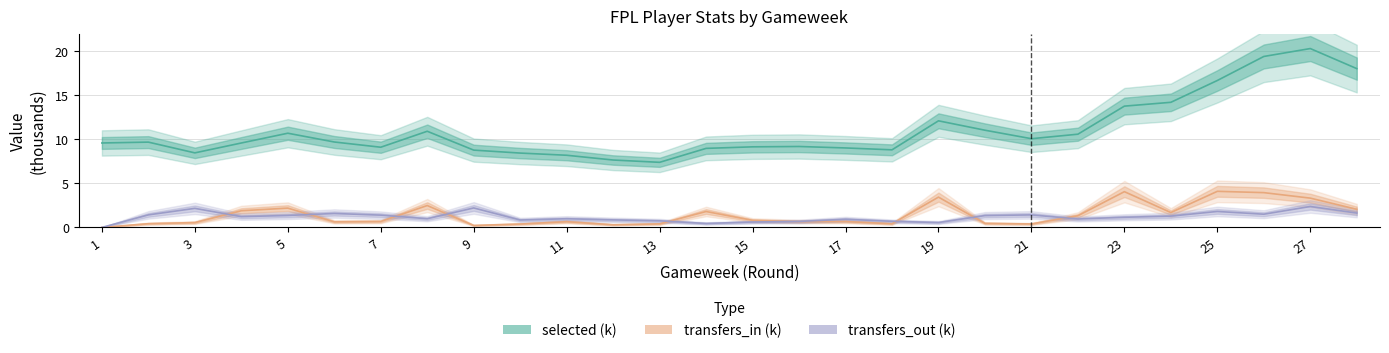

True or false: selected (k) has a value of 16.2 at 1.

False